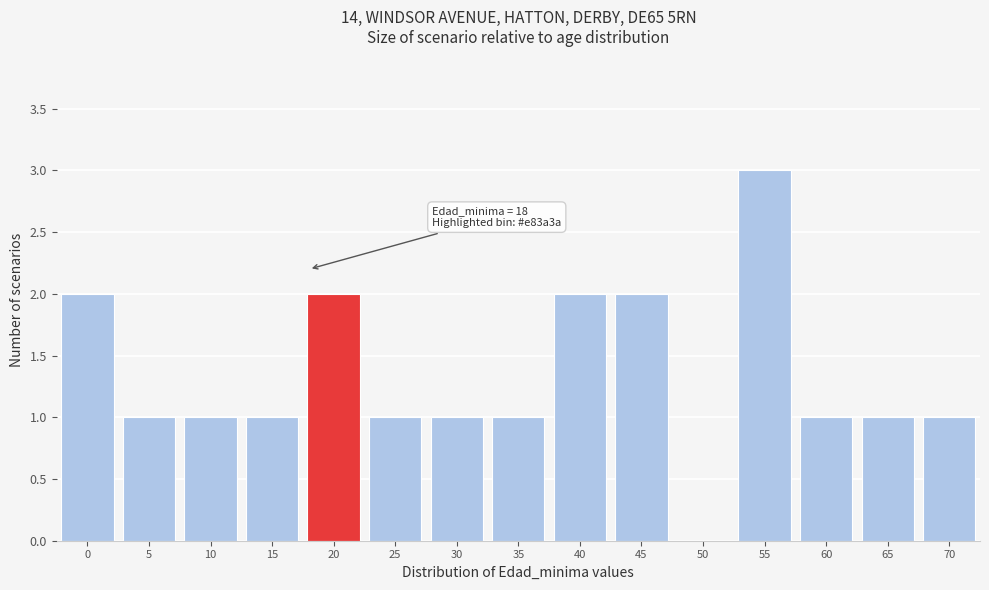

Over which range of the x-axis is the bar tallest?

52.5 to 57.5